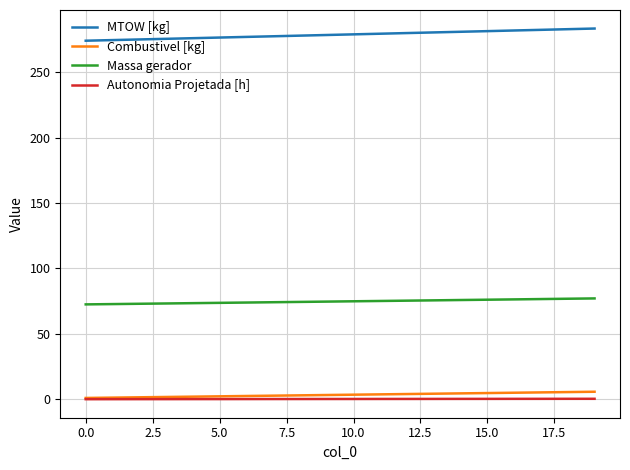

True or false: Autonomia Projetada [h] and MTOW [kg] intersect in this chart.

False